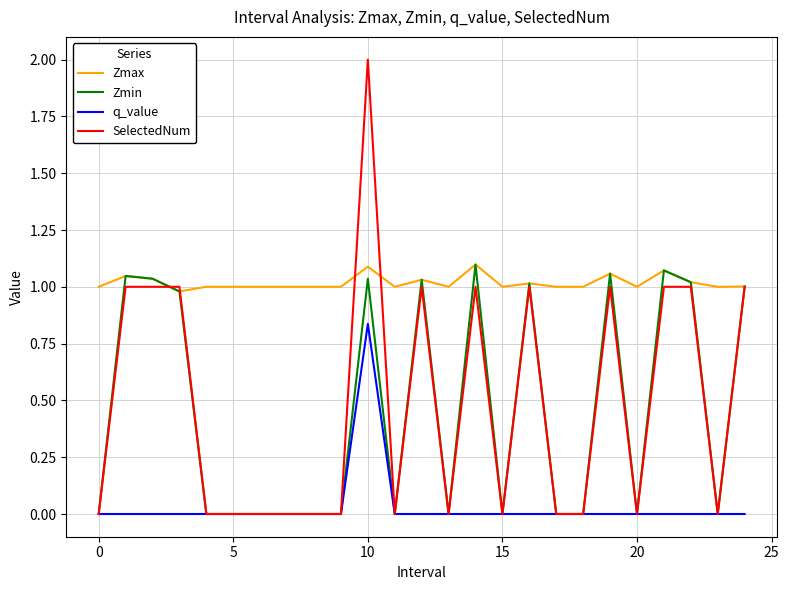

True or false: Zmax and q_value intersect in this chart.

False